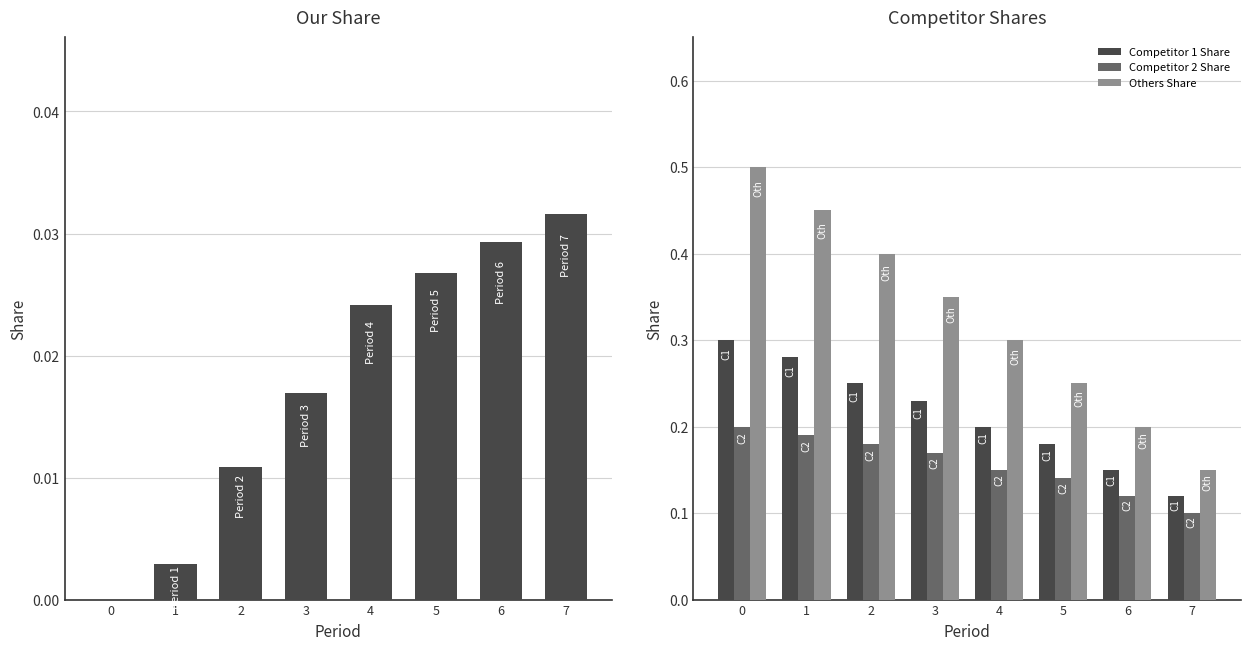

How many groups of bars are there?

8